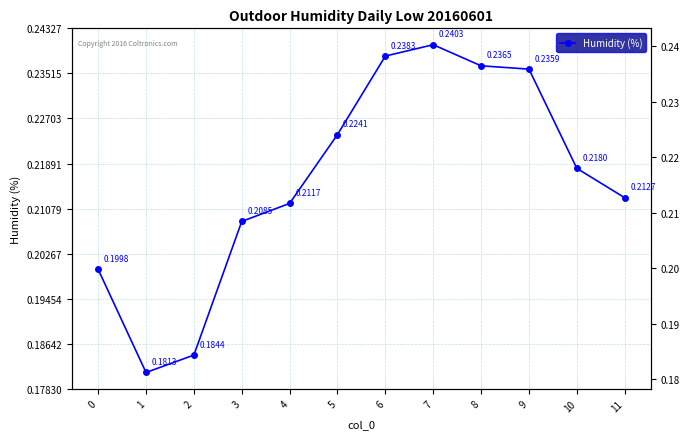

Rank the categories by value from highest to lowest.

7, 6, 8, 9, 5, 10, 11, 4, 3, 0, 2, 1